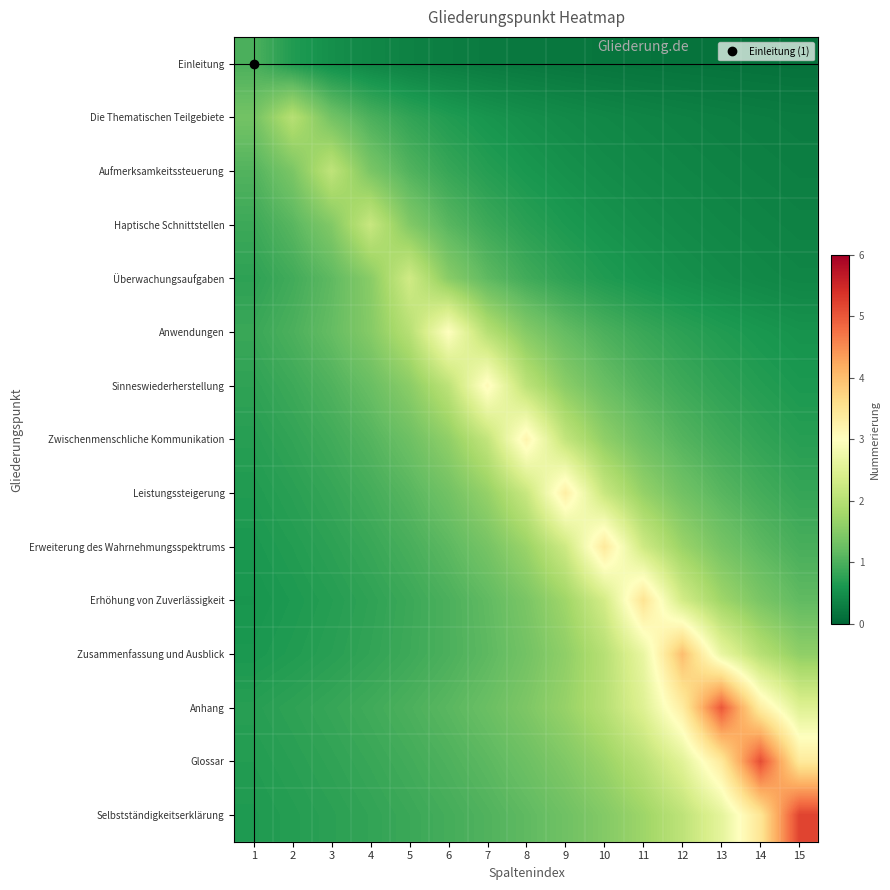

Which category has the lowest value across all series?

15